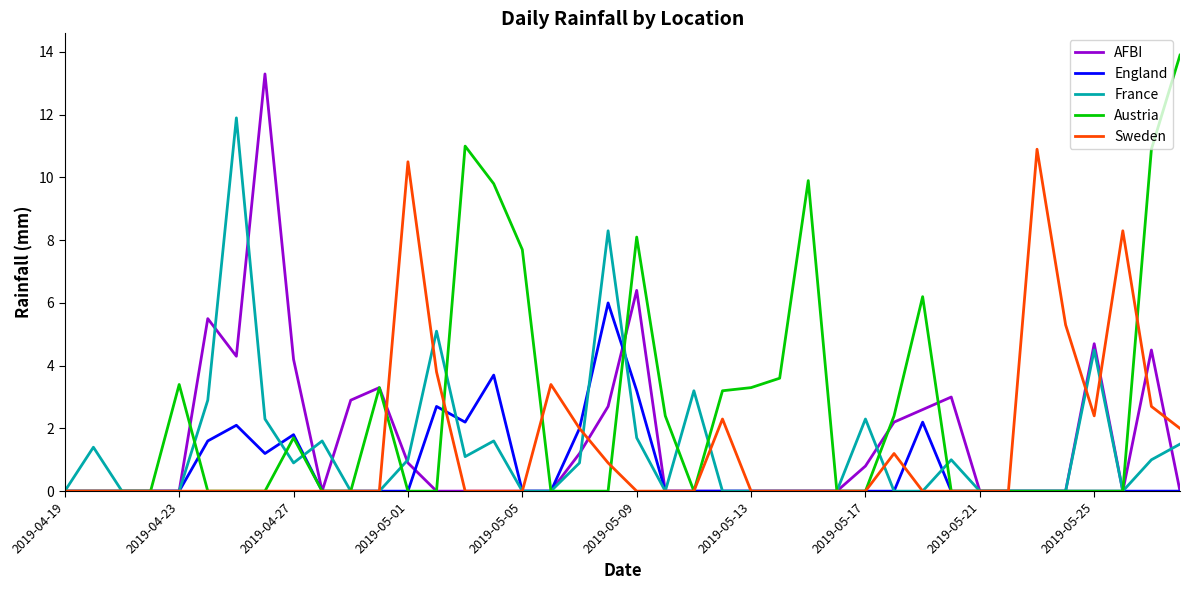

What is the greatest value displayed?

13.9